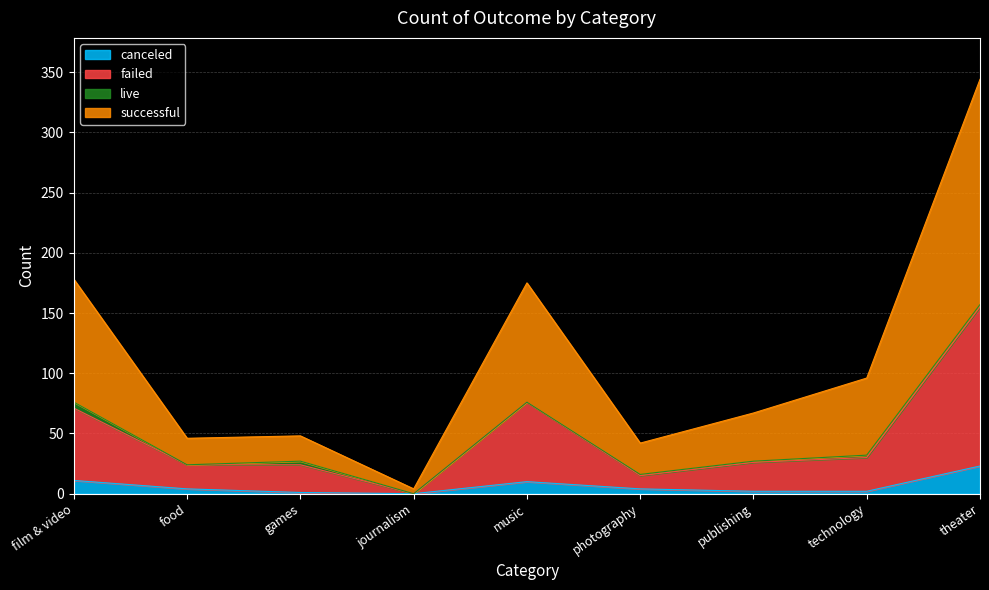

What is the label of the 4th point from the left?

journalism